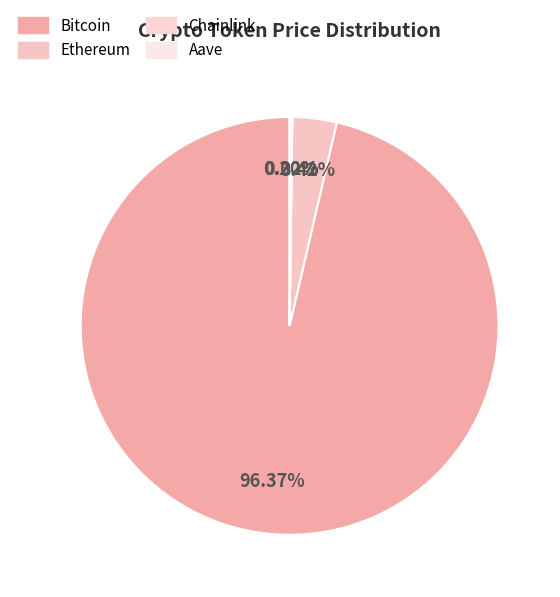

True or false: Bitcoin accounts for 89% of the total.

False